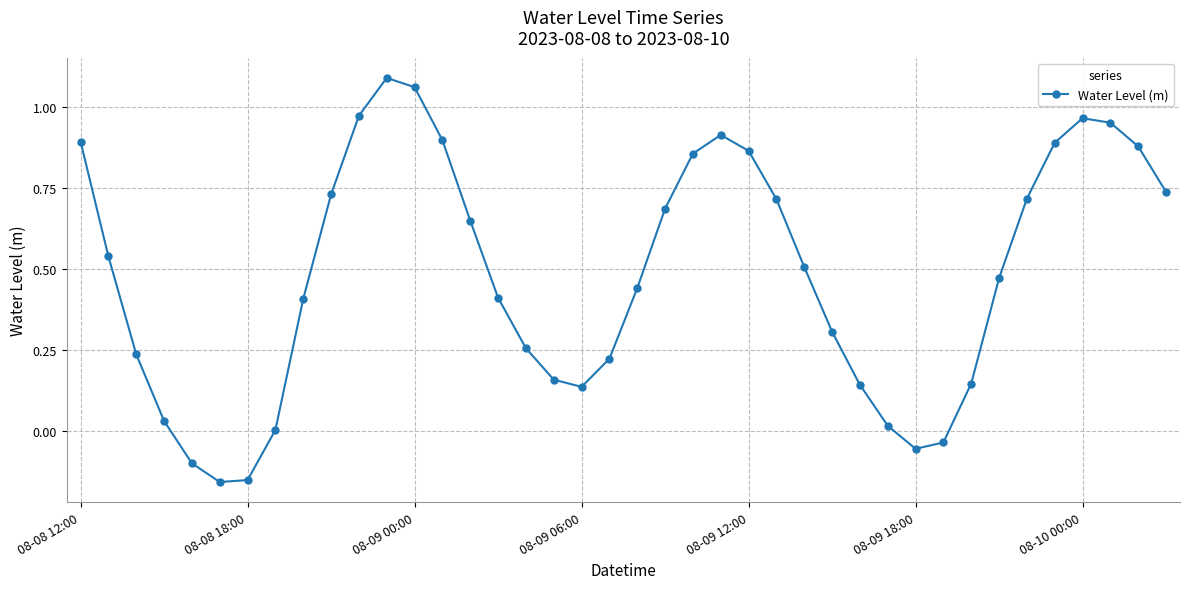

How many interior local valleys (lower than both neighbors) does the data have?

3